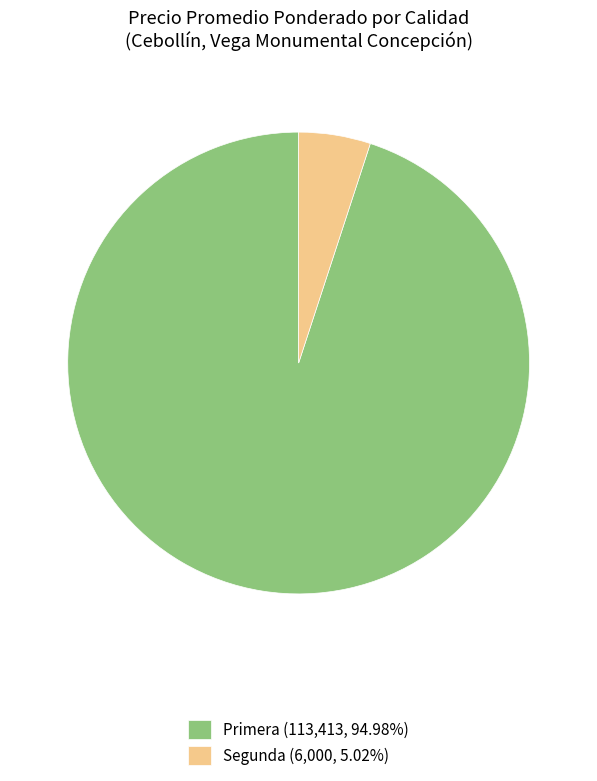

Count the number of slices in the pie.

2